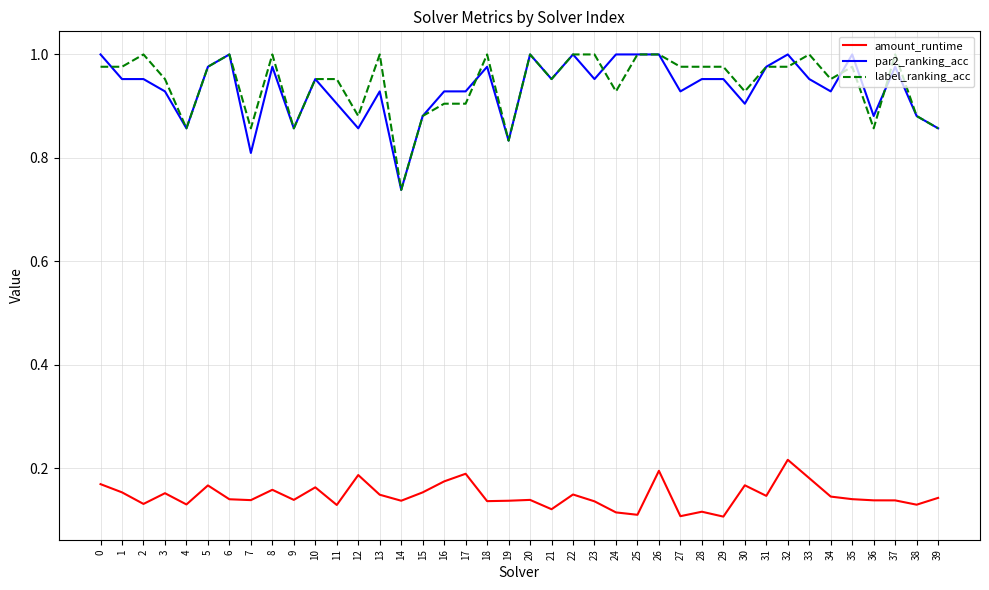

True or false: amount_runtime and par2_ranking_acc cross at least once.

False